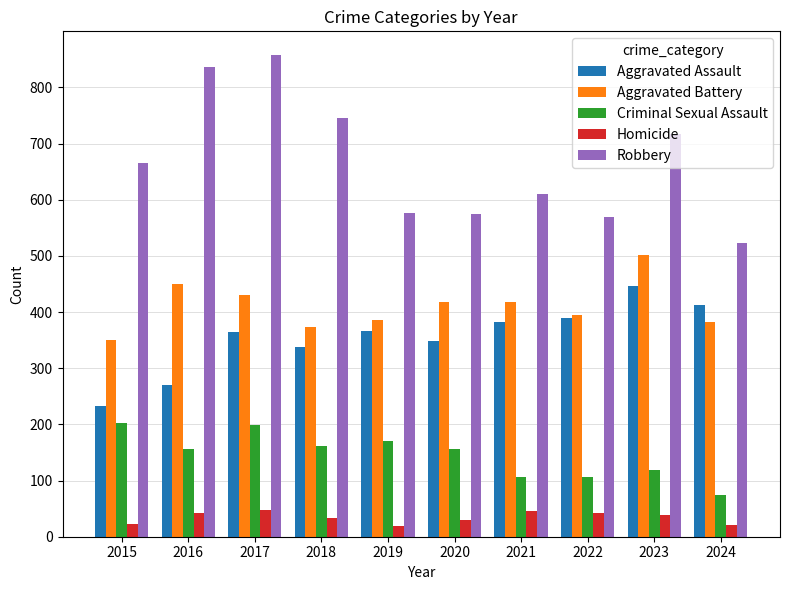

Read the Criminal Sexual Assault value at 2022.

106